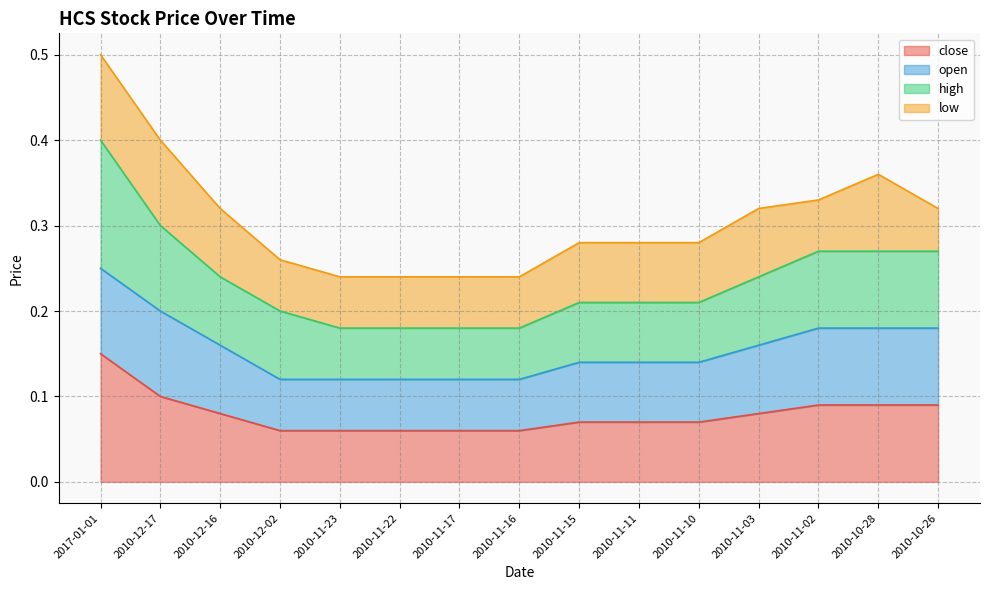

Is it true that close equals 0.1 at 2010-12-16?

True